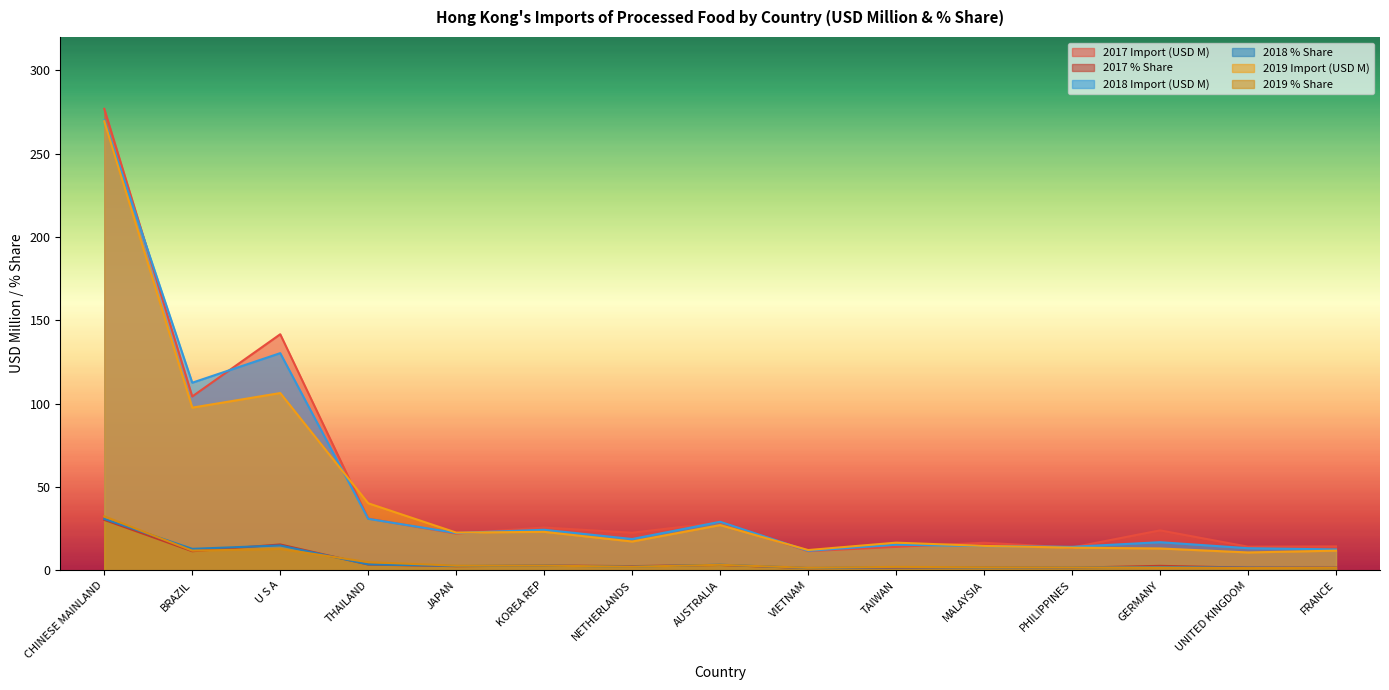

At which label is 2019 % Share closest to 16?

U S A